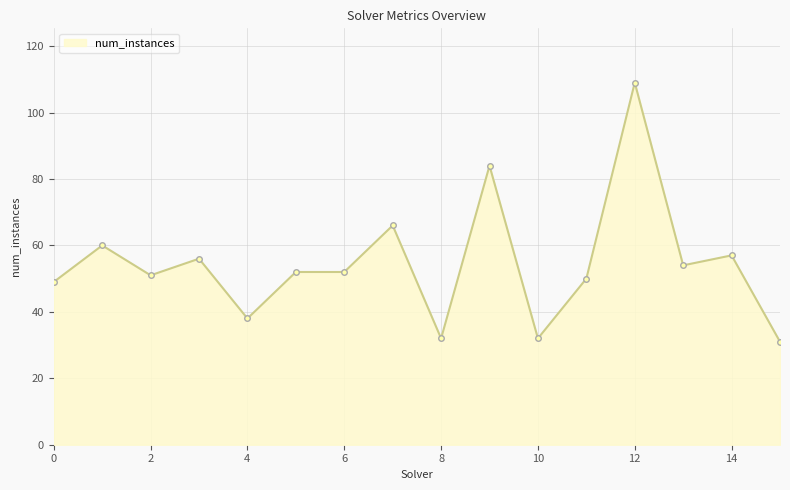

True or false: the data has more than 2 interior local peaks.

True